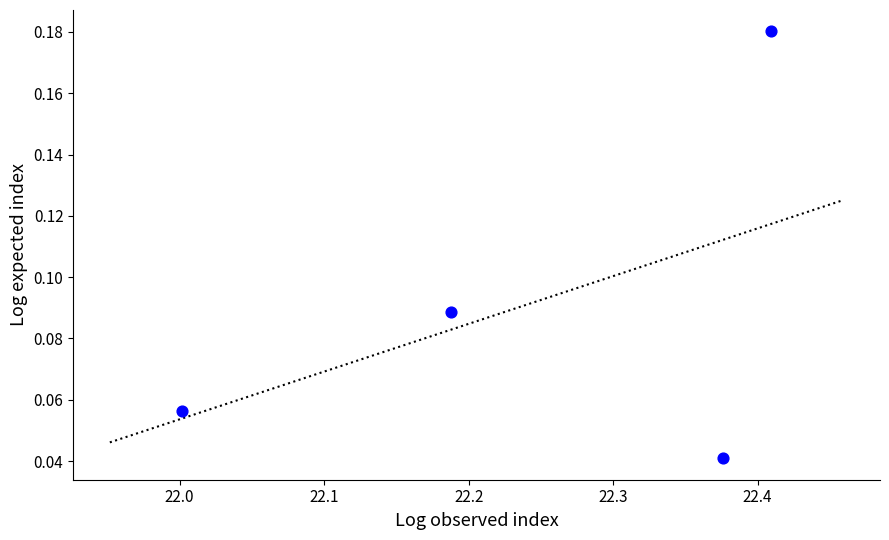

What is the average X value?

22.2